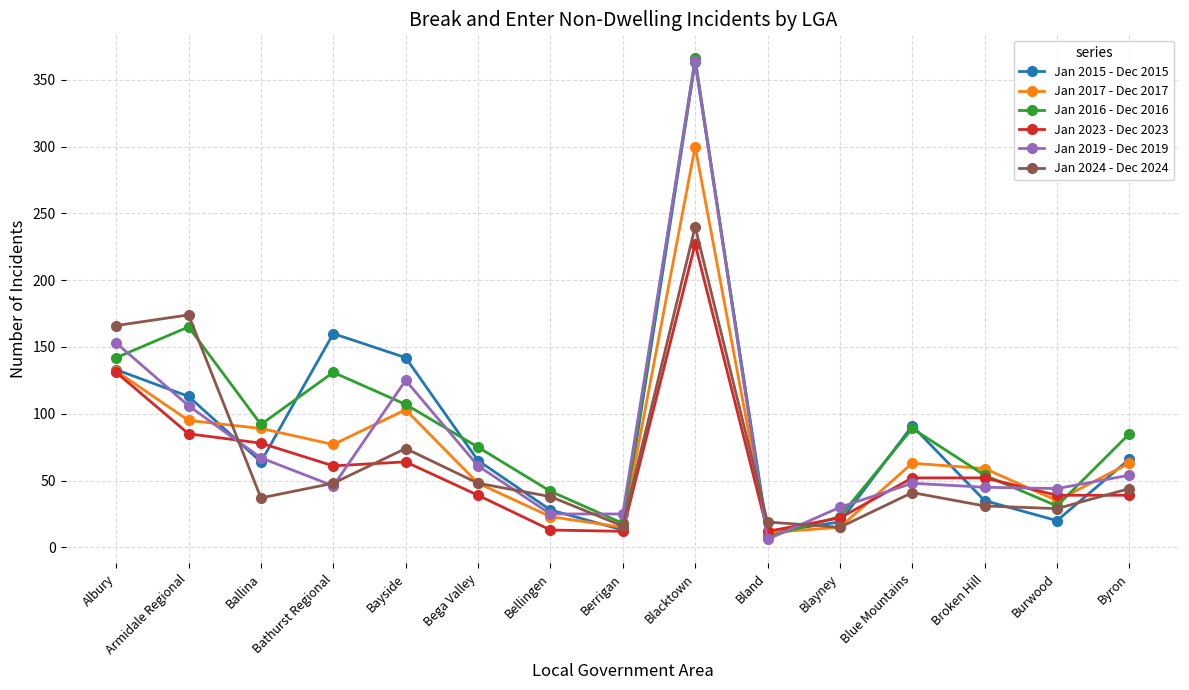

At which category does Jan 2019 - Dec 2019 reach its first local valley?

Bathurst Regional